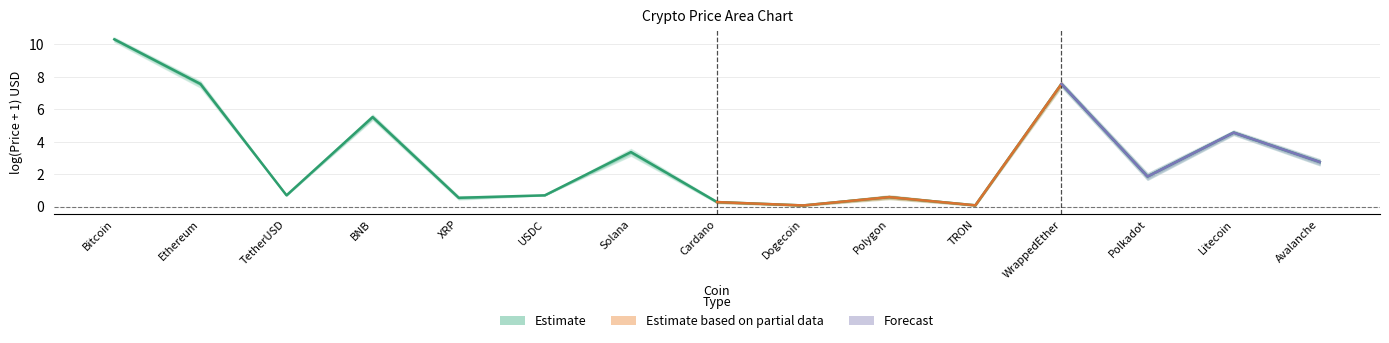

True or false: there are more than 1 points higher than both neighbors.

True